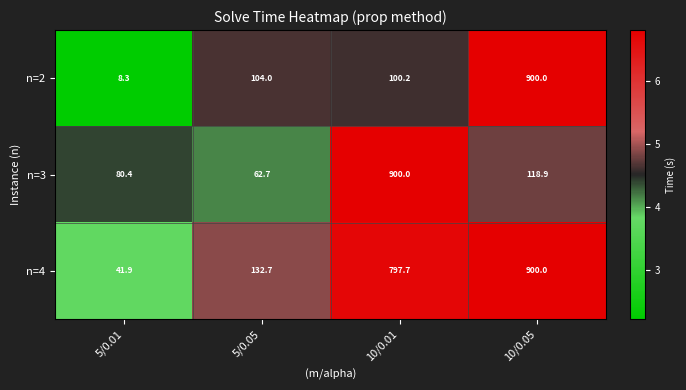

List the labels in order of n=3 value, smallest first.

5/0.05, 5/0.01, 10/0.05, 10/0.01